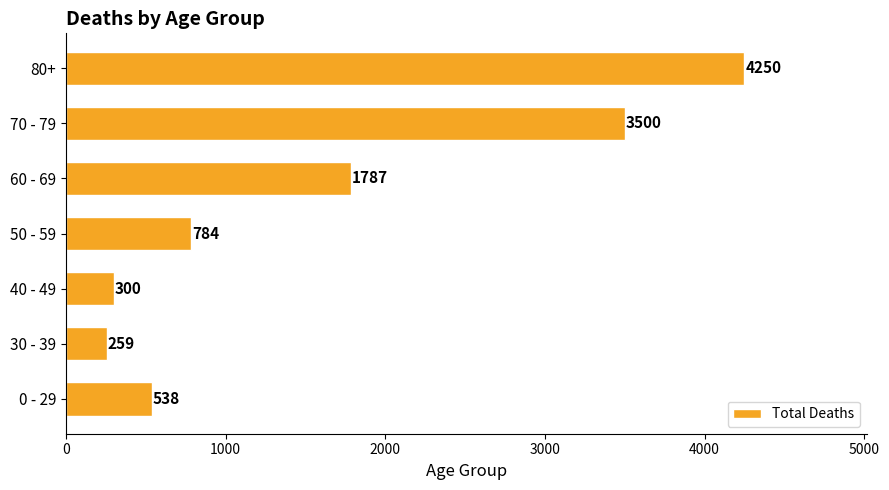

Rank the categories by value from highest to lowest.

80+, 70 - 79, 60 - 69, 50 - 59, 0 - 29, 40 - 49, 30 - 39